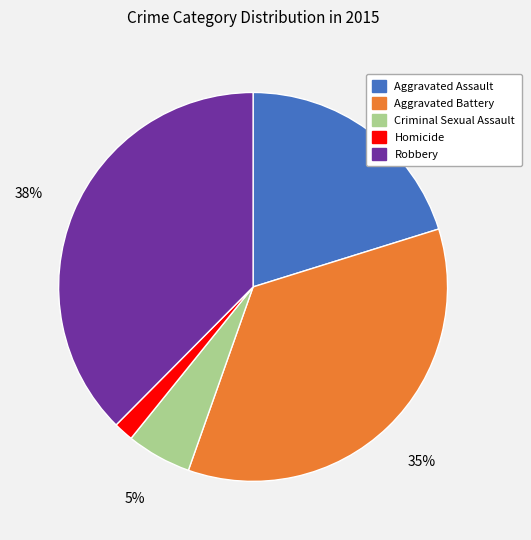

To the nearest percent, what is the combined percentage of Aggravated Battery and Homicide?

37%